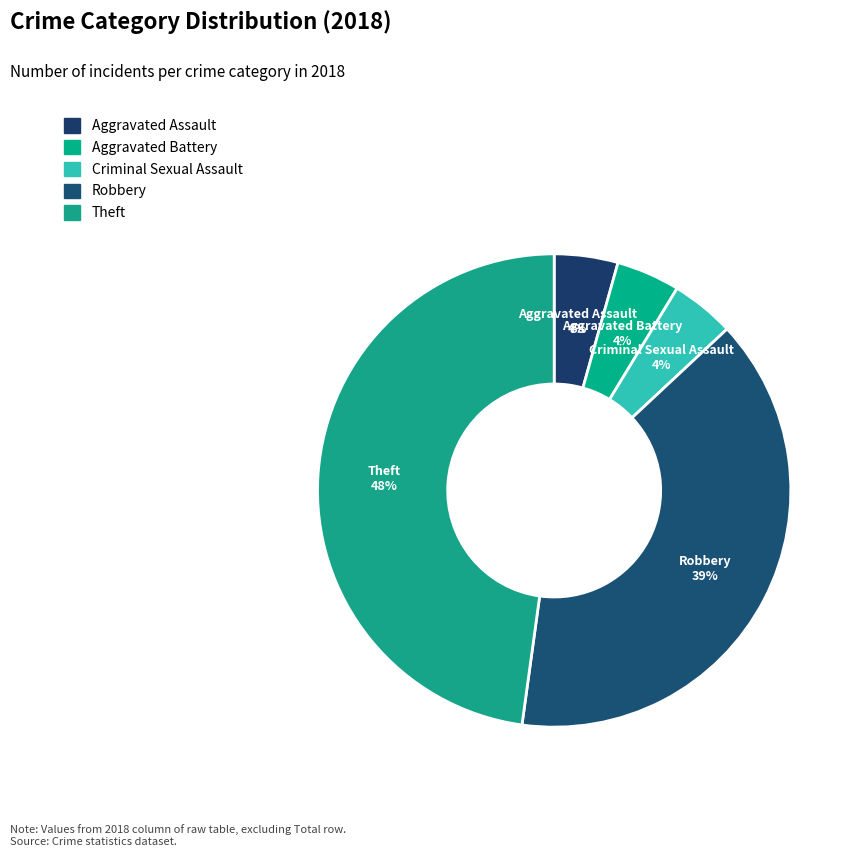

Does Aggravated Battery account for over 50% of the chart?

No